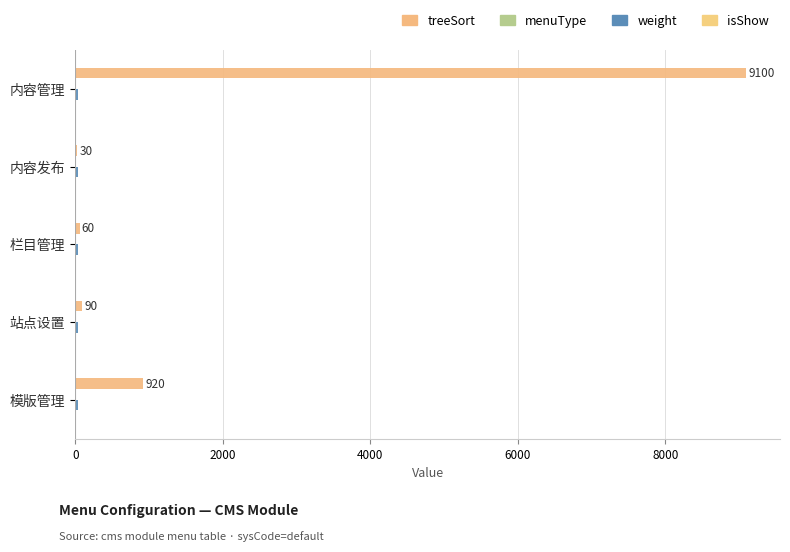

Count the number of categories in the chart.

5